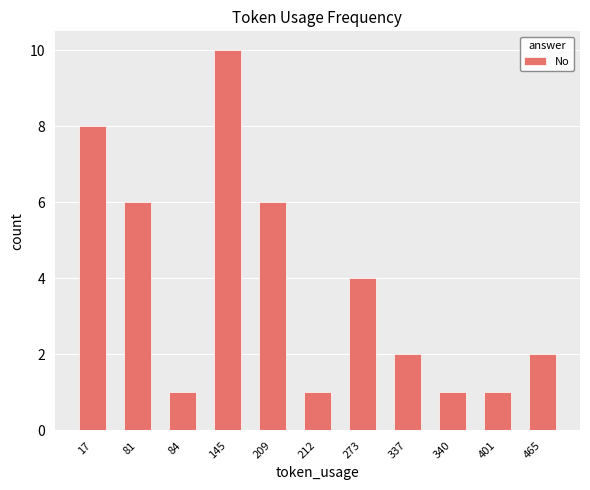

What is the greatest value displayed?

10